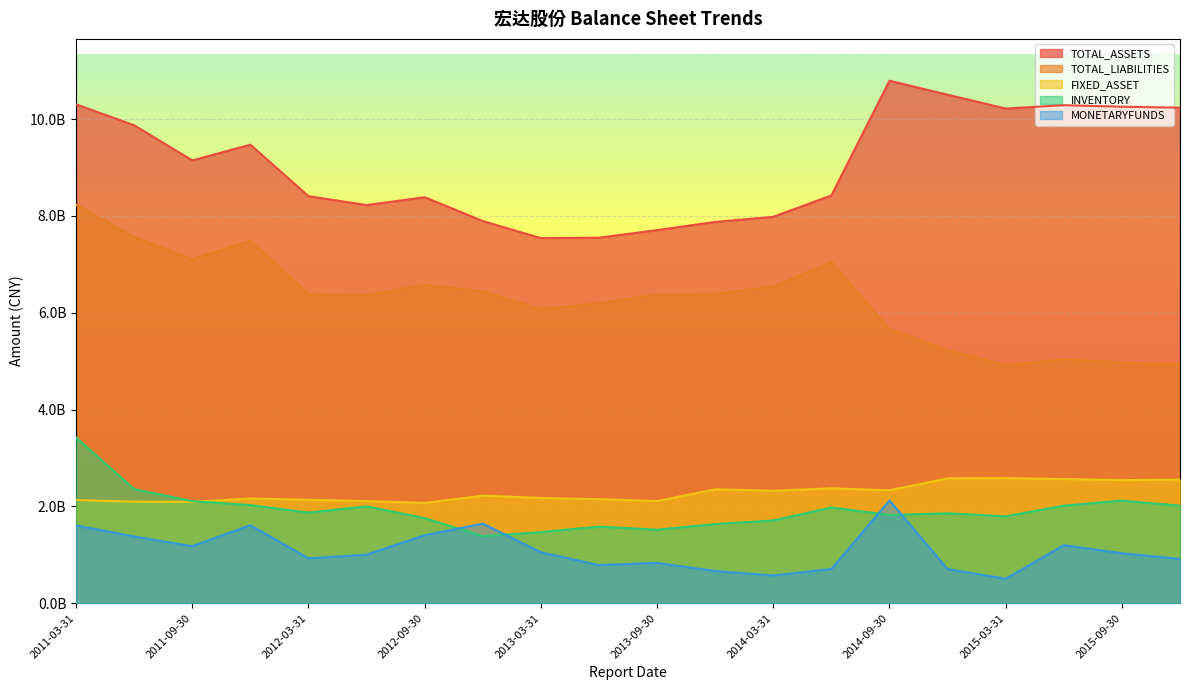

How many lines are shown in the chart?

5